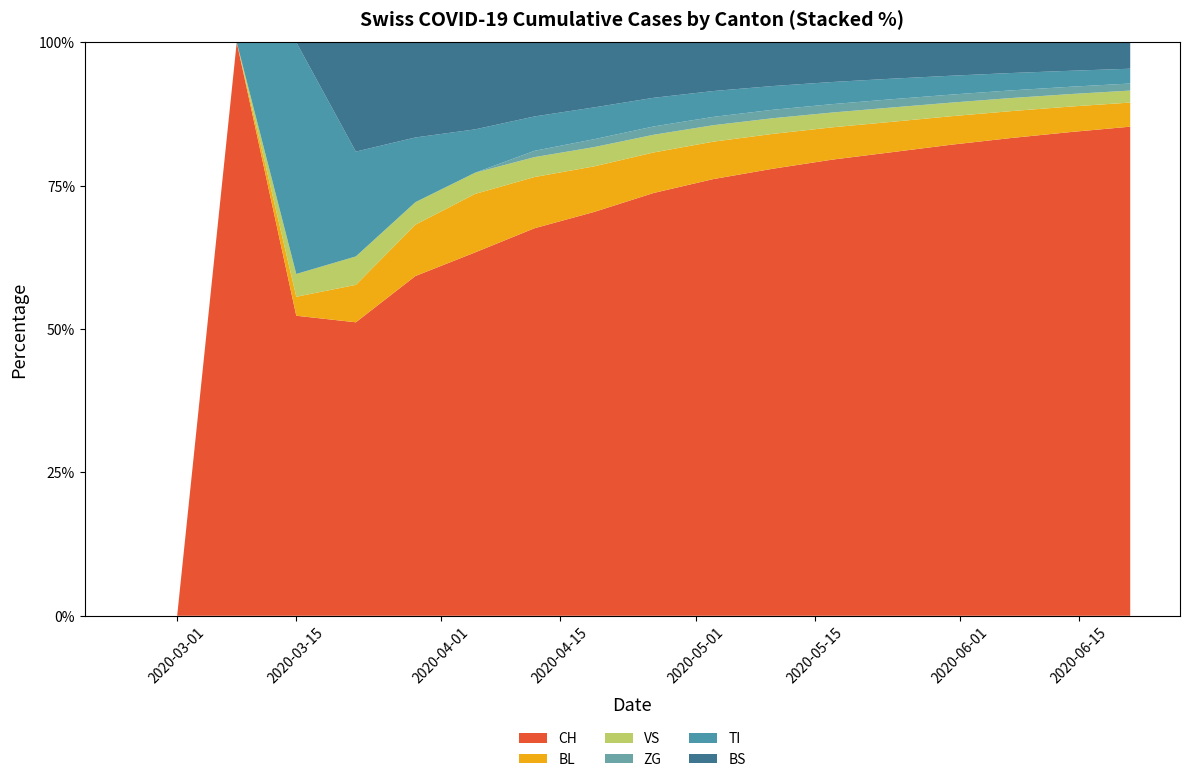

Reading left to right, extract all data points from this chart.

CH: 0=0	1=0	2=3	3=79	4=196	5=814	6=1919	7=3429	8=5025	9=7024	10=9021	11=10876	12=12721	13=14627	14=16650	15=18844	16=21100	17=23574
BL: 0=0	1=0	2=0	3=5	4=25	5=123	6=309	7=453	8=567	9=673	10=773	11=848	12=901	13=958	14=1007	15=1061	16=1112	17=1162
VS: 0=0	1=0	2=0	3=6	4=19	5=54	6=112	7=176	8=240	9=294	10=340	11=381	12=413	13=452	14=481	15=516	16=545	17=578
ZG: 0=0	1=0	2=0	3=0	4=0	5=0	6=0	7=56	8=98	9=138	10=172	11=205	12=234	13=261	14=283	15=302	16=319	17=340
TI: 0=0	1=0	2=0	3=61	4=70	5=155	6=229	7=304	8=396	9=476	10=534	11=578	12=617	13=648	14=667	15=685	16=697	17=713
BS: 0=0	1=0	2=0	3=0	4=73	5=228	6=460	7=656	8=810	9=922	10=1007	11=1064	12=1107	13=1148	14=1181	15=1212	16=1242	17=1274